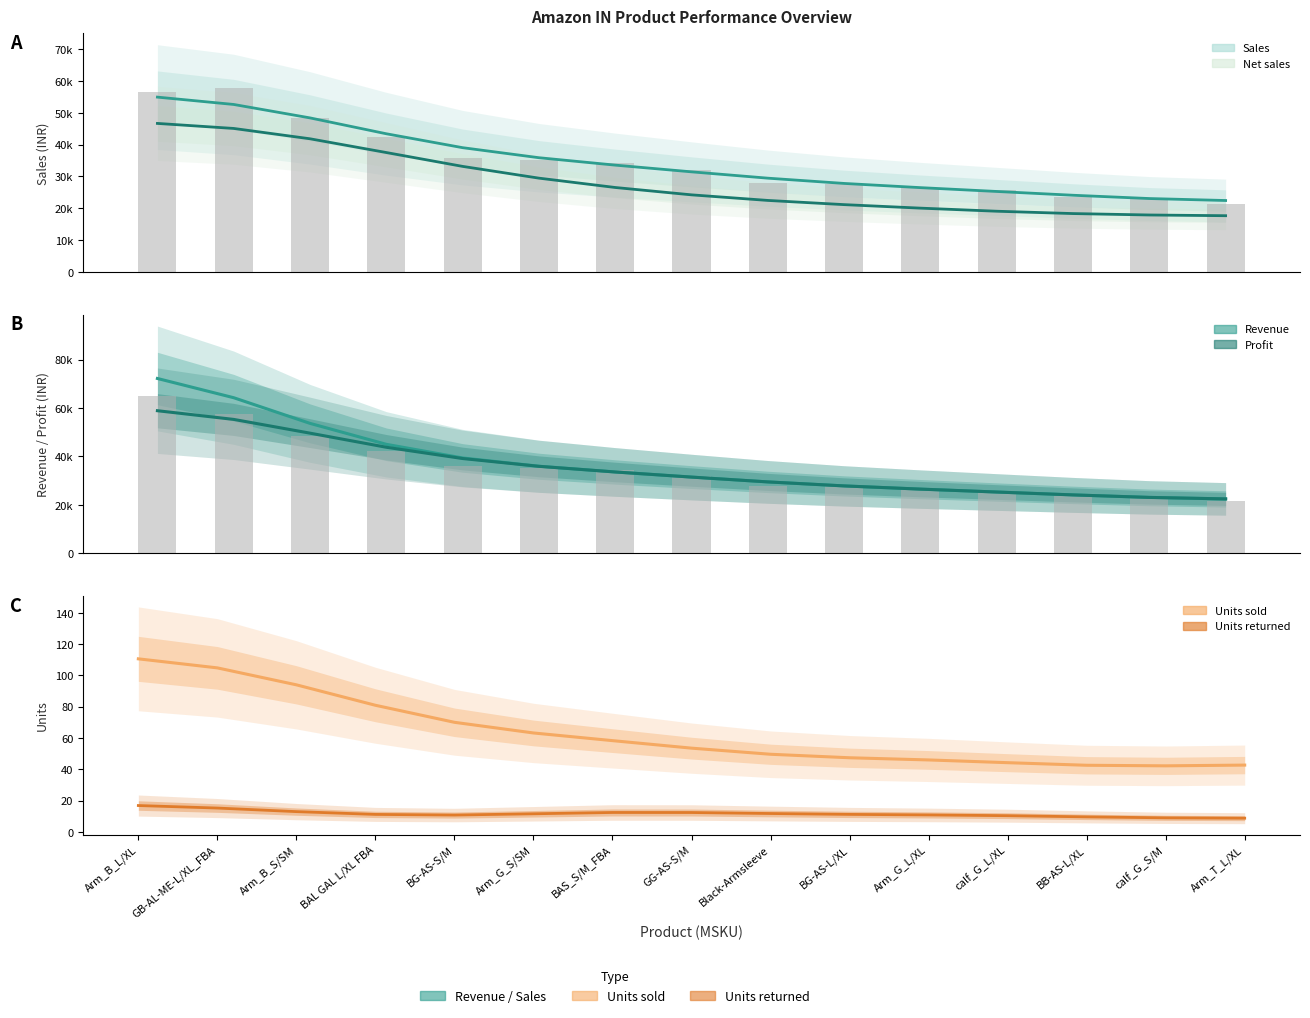

Does the chart contain stacked bars?

No